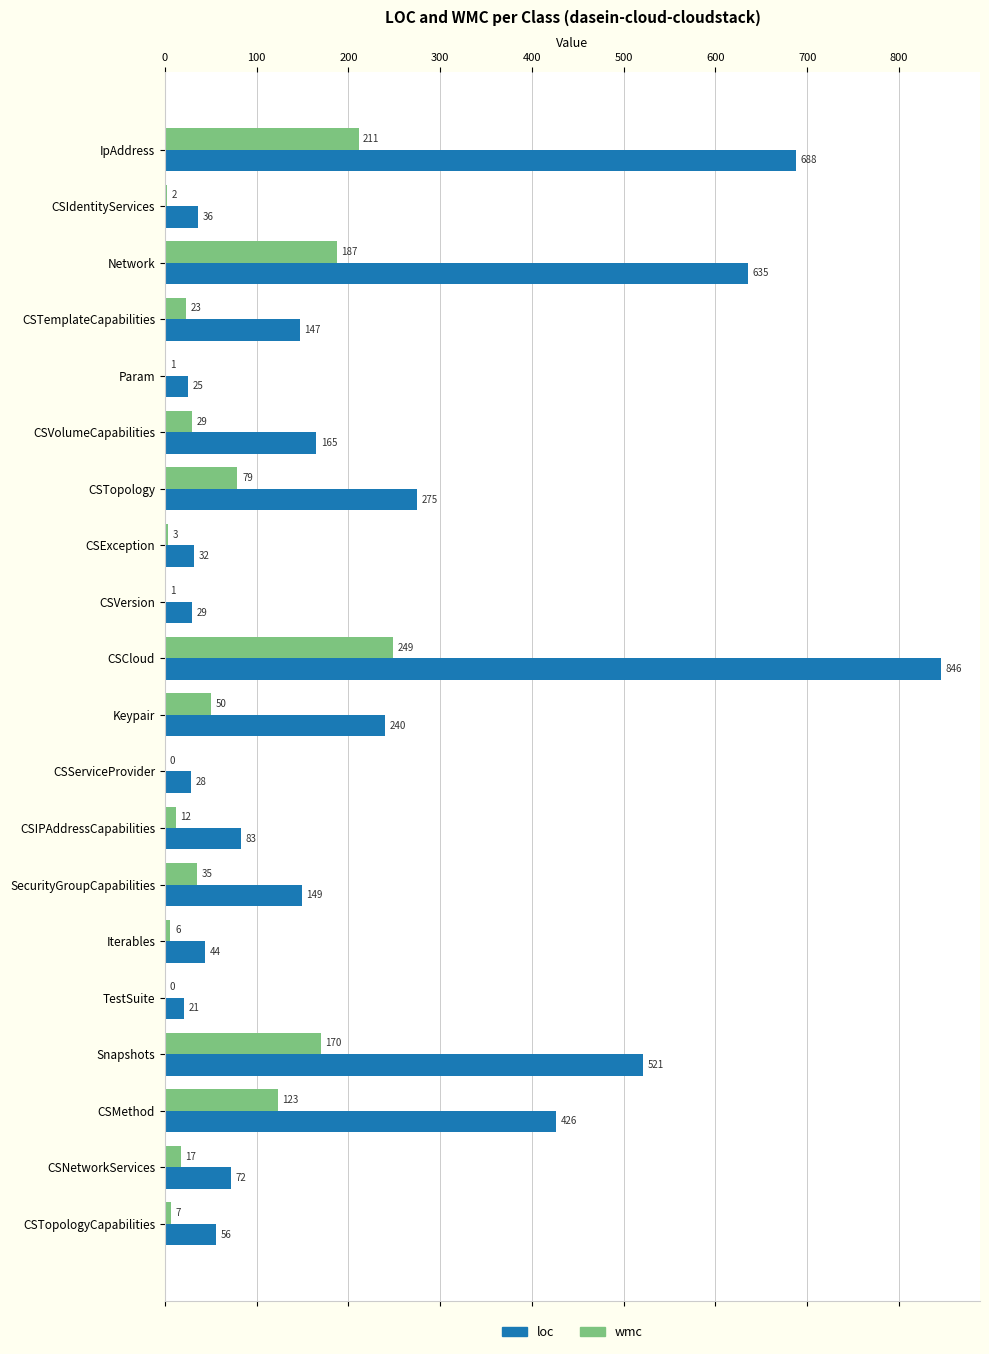

What is the sum of the wmc values at CSCloud and CSVersion?

250